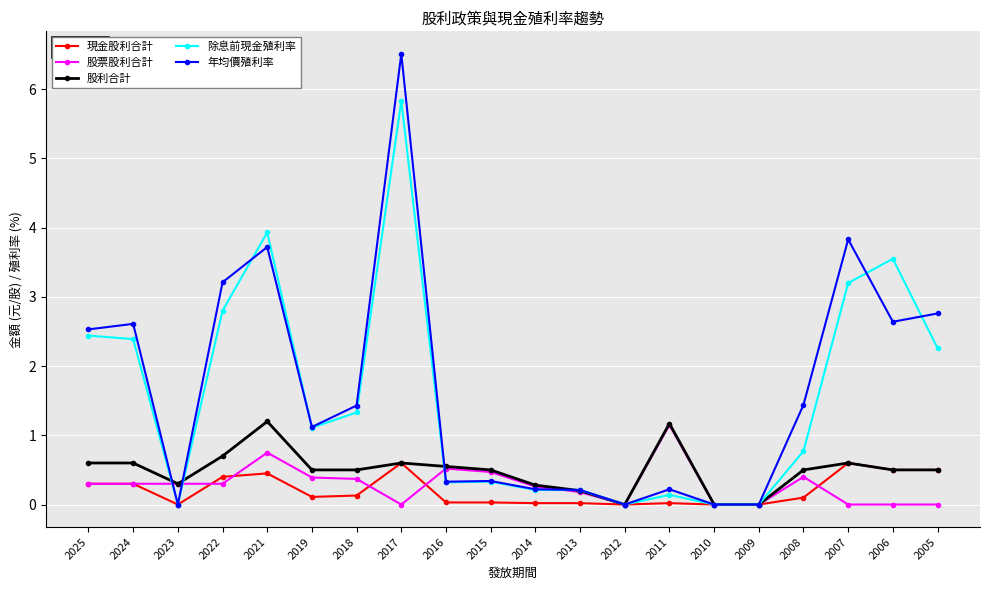

How many data points does each series have?

20